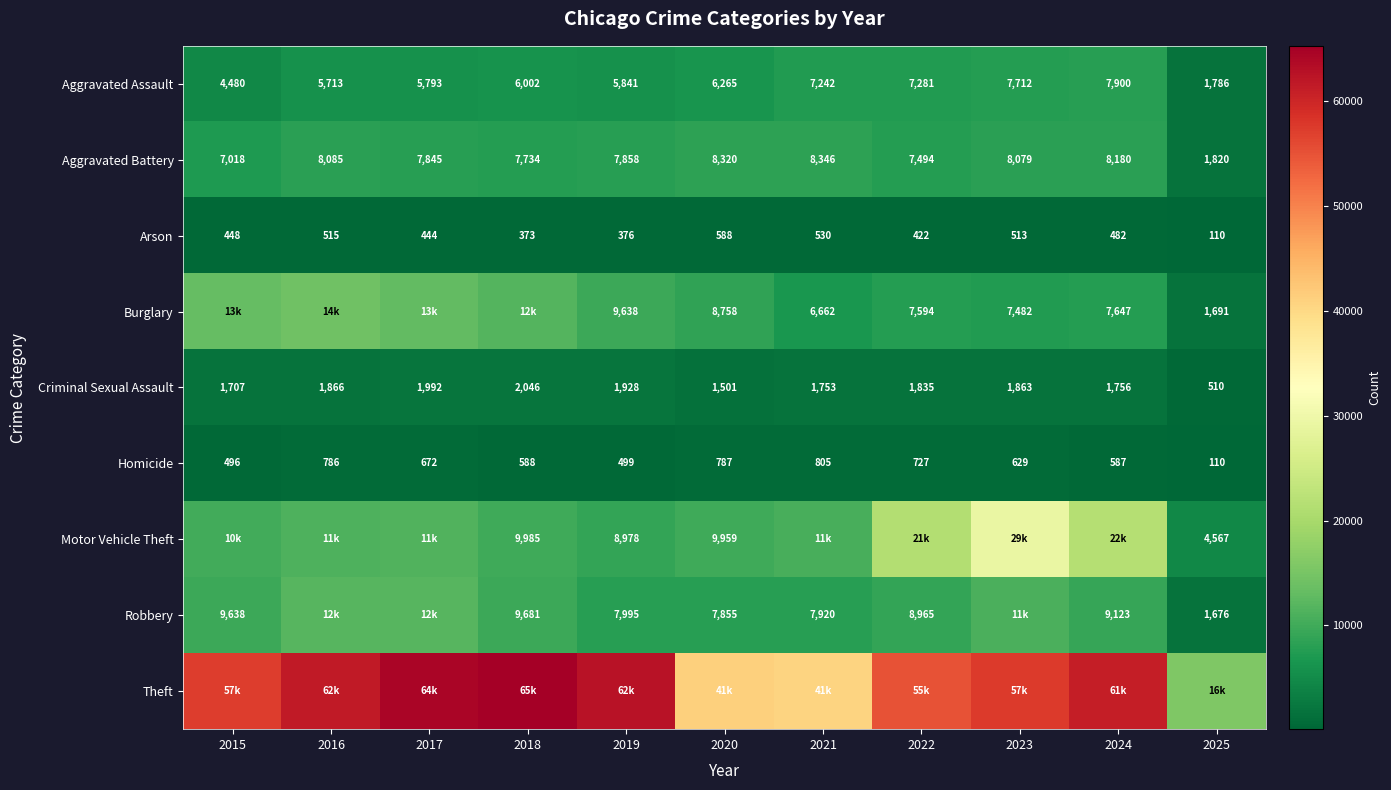

True or false: Arson has a value of 373 at 2018.

True